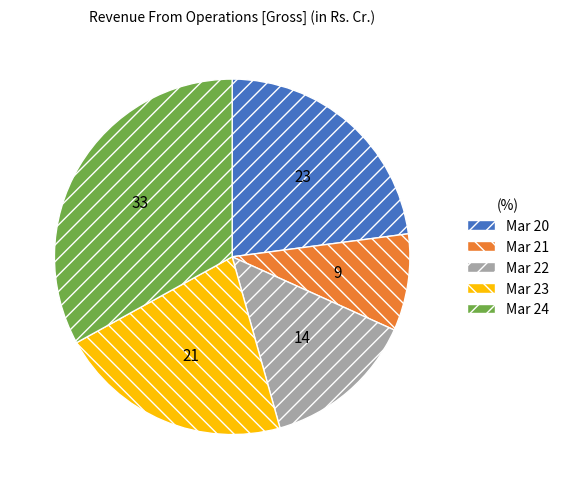

Which has a higher value, Mar 22 or Mar 21?

Mar 22